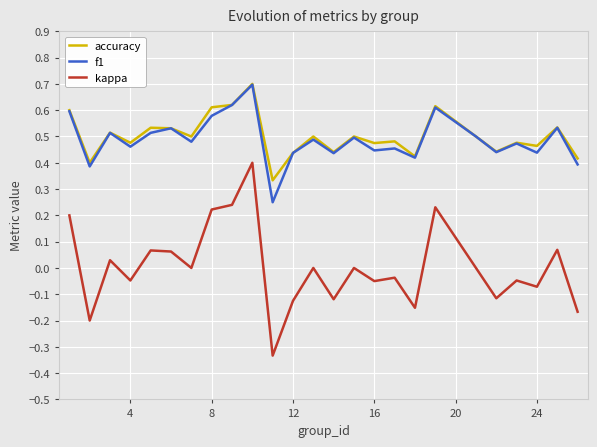

What is the sum of all f1 values?

12.2